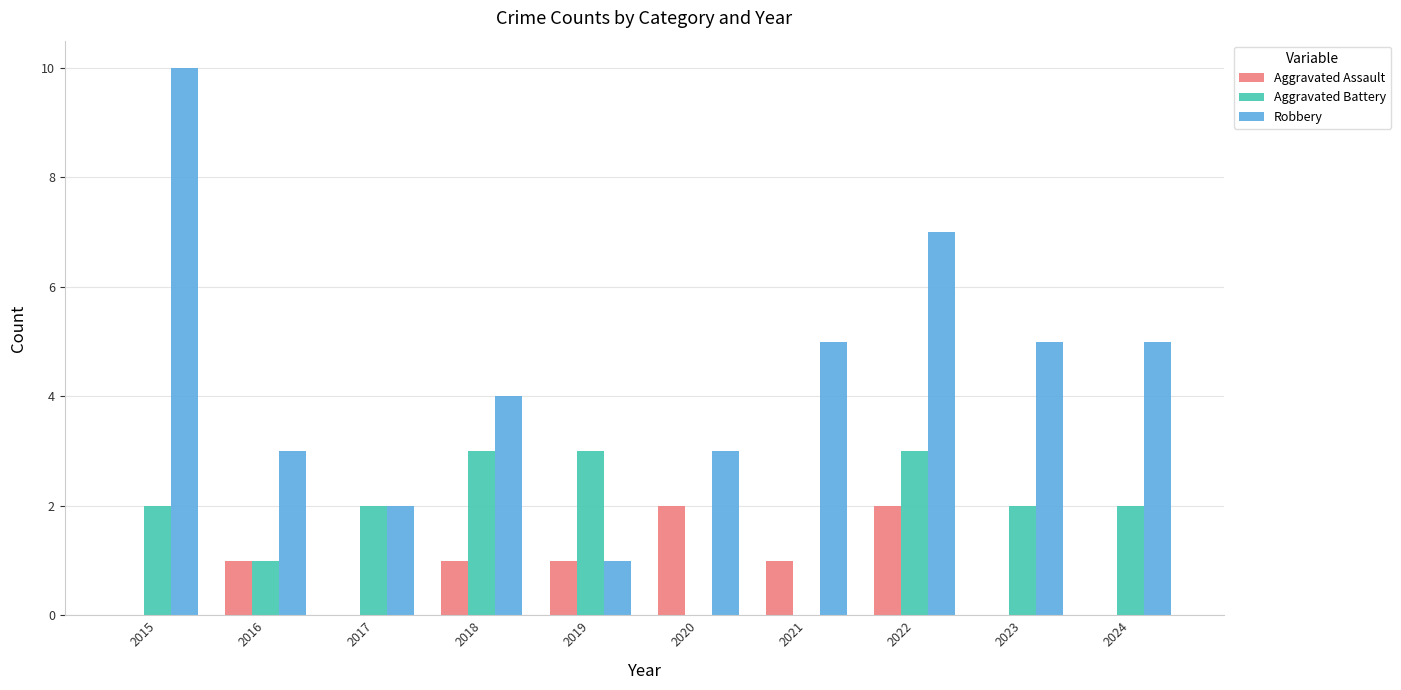

What is the total value across all series at 2022?

12